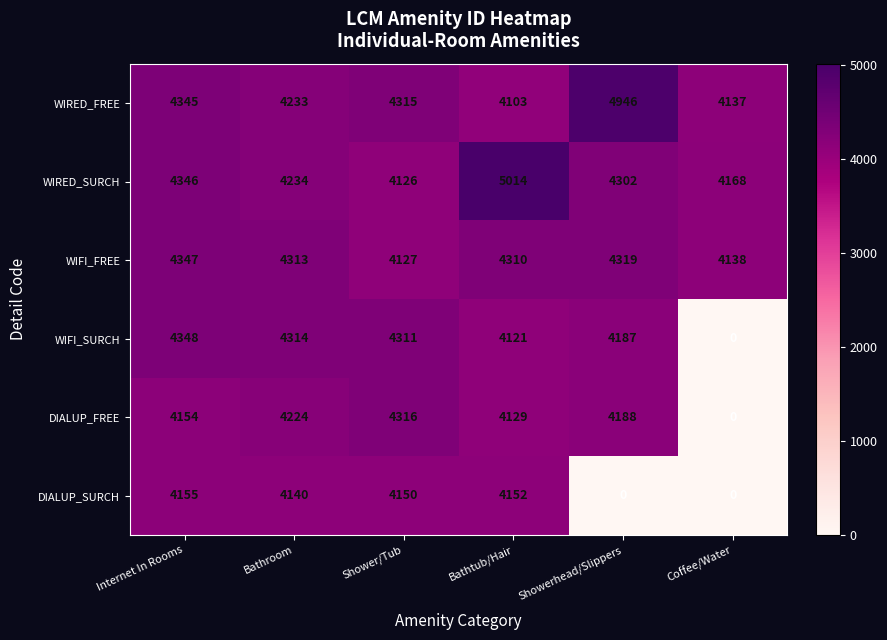

What is the average value of the WIFI_SURCH series?

3547